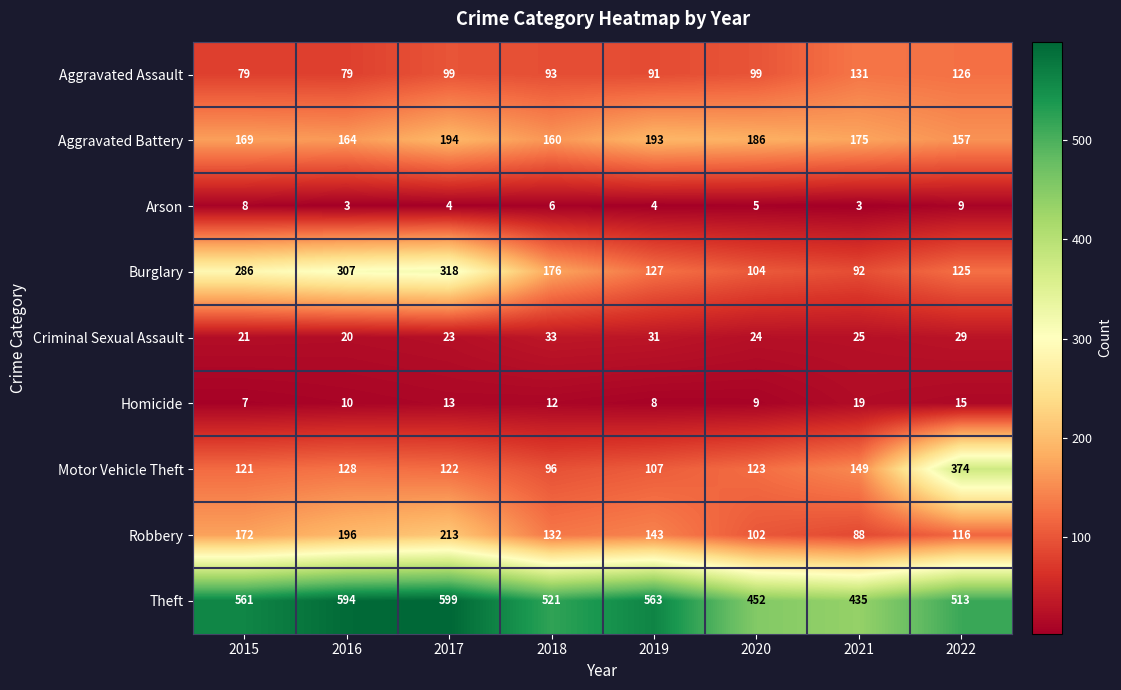

The value of Robbery at 2021 is 25. True or false?

False